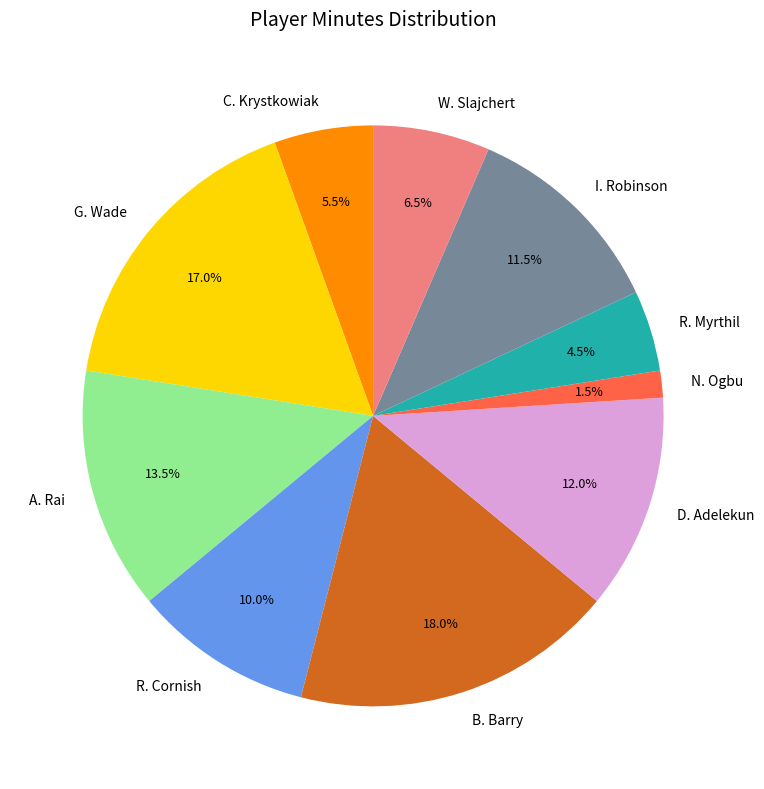

Between G. Wade and C. Krystkowiak, which is larger?

G. Wade